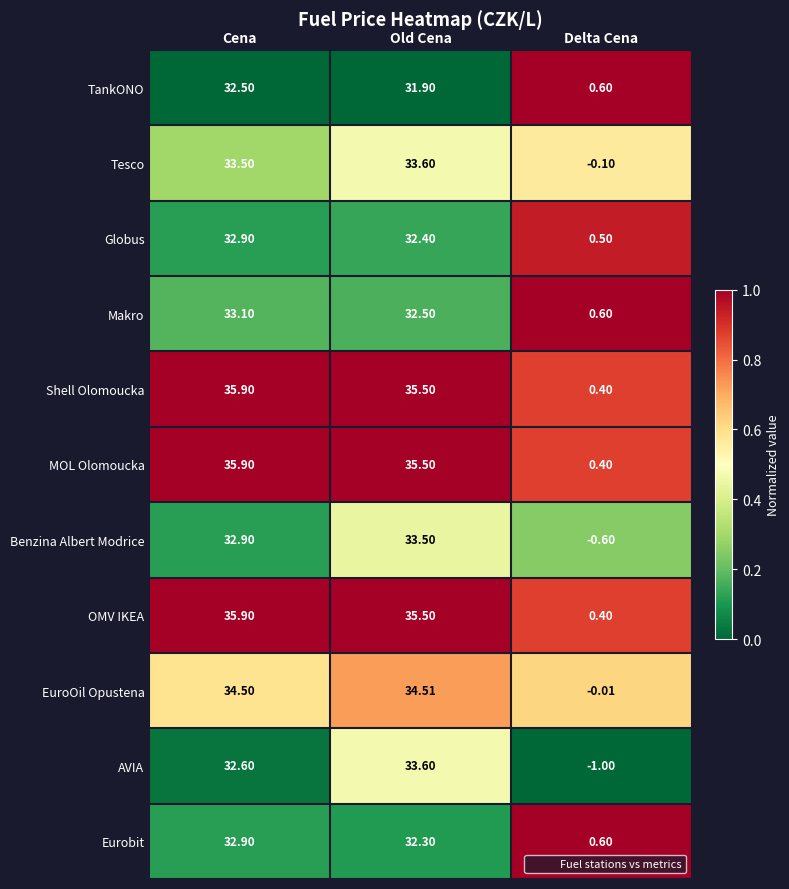

Rank the categories by Makro value from lowest to highest.

Delta Cena, Old Cena, Cena